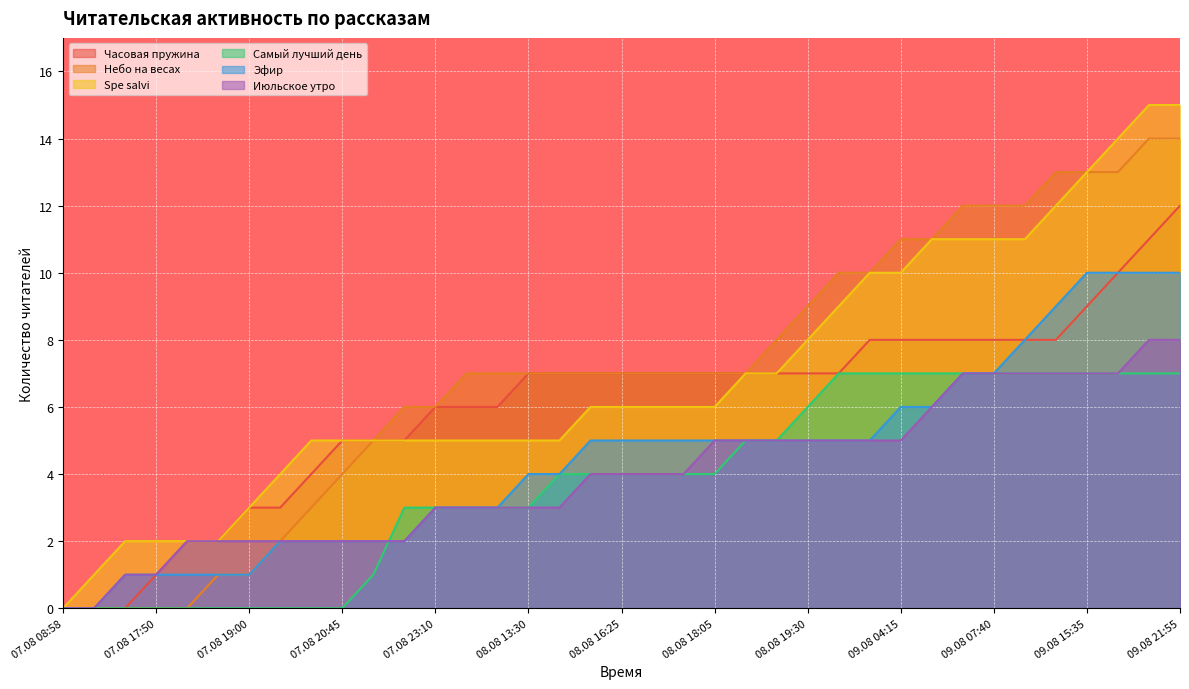

What position from the right is 08.08 19:15?

14